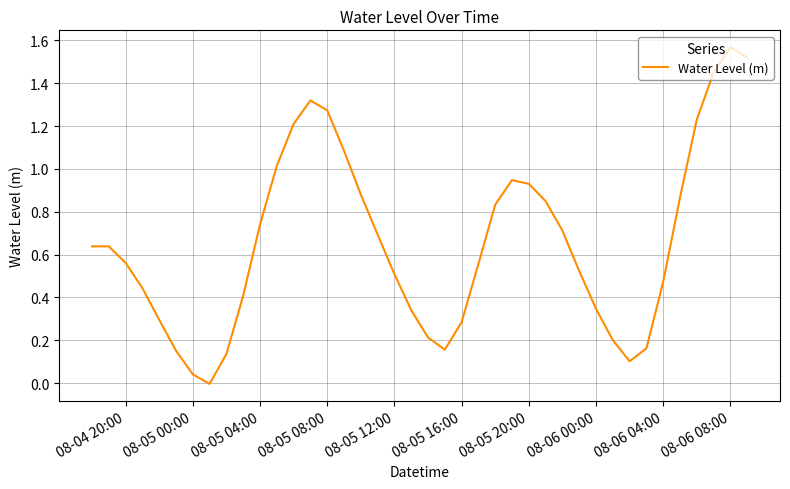

What is the greatest value displayed?

1.6